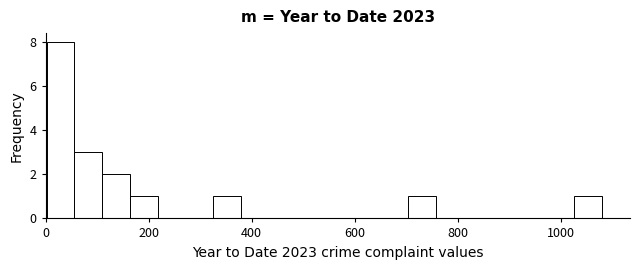

Read against the x-axis, roughly where is the centre of the tallest bar?

20